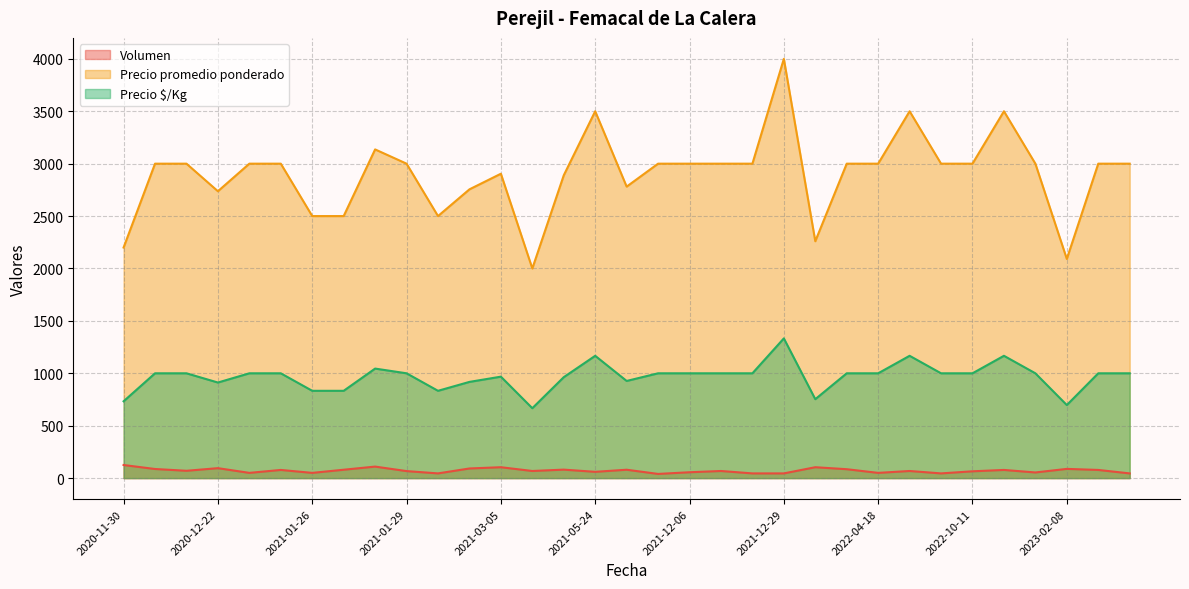

The Volumen series shows 70 at 2020-12-14. True or false?

True